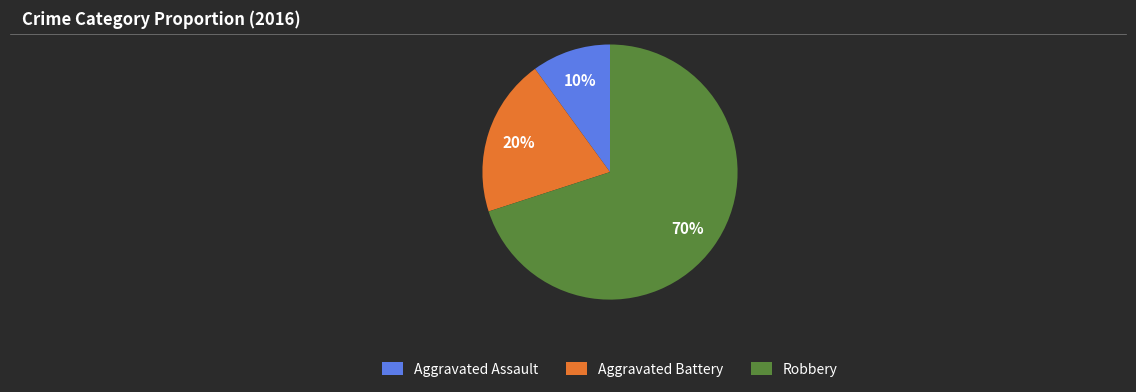

Is there a majority slice in this chart?

Yes